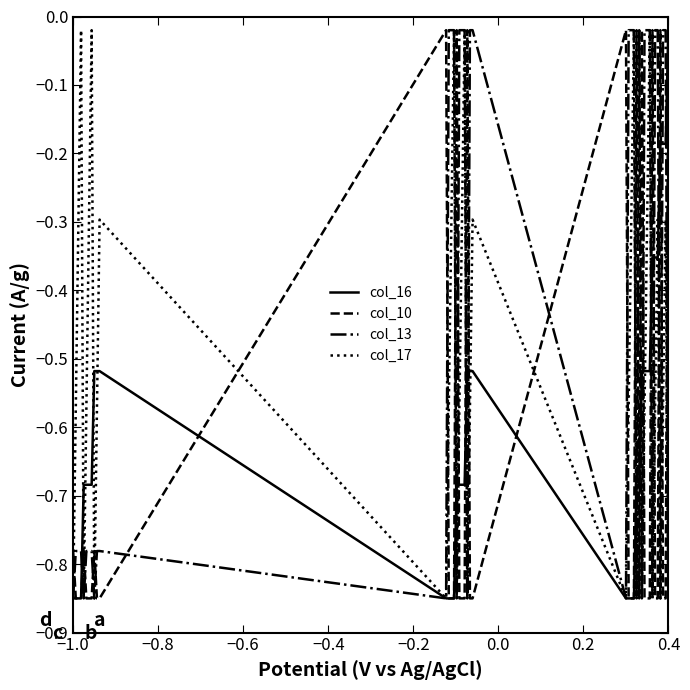

Which series has the largest total across all categories?

col_13